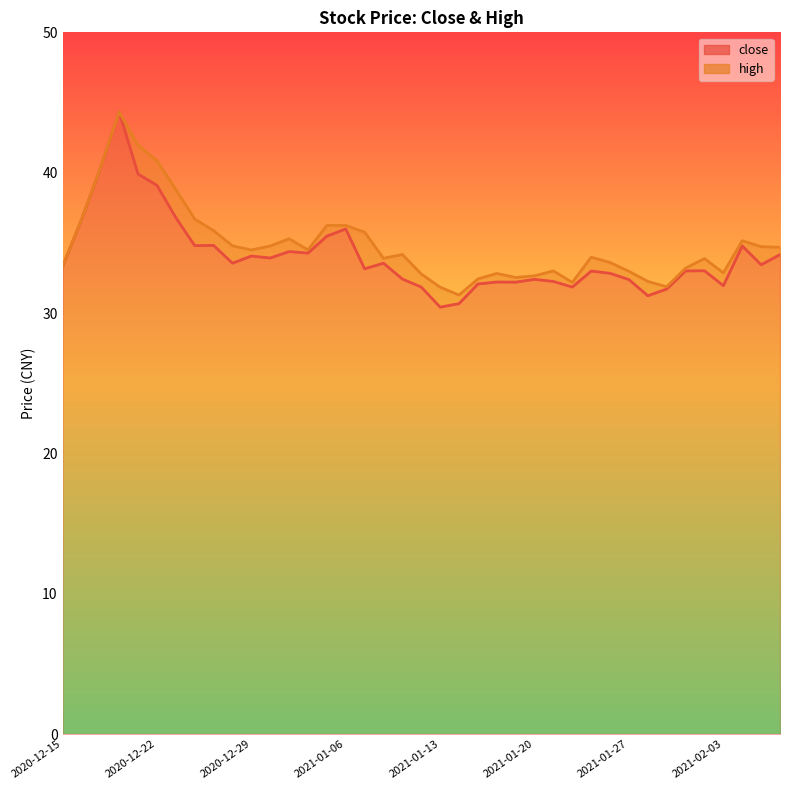

True or false: high and close intersect in this chart.

False